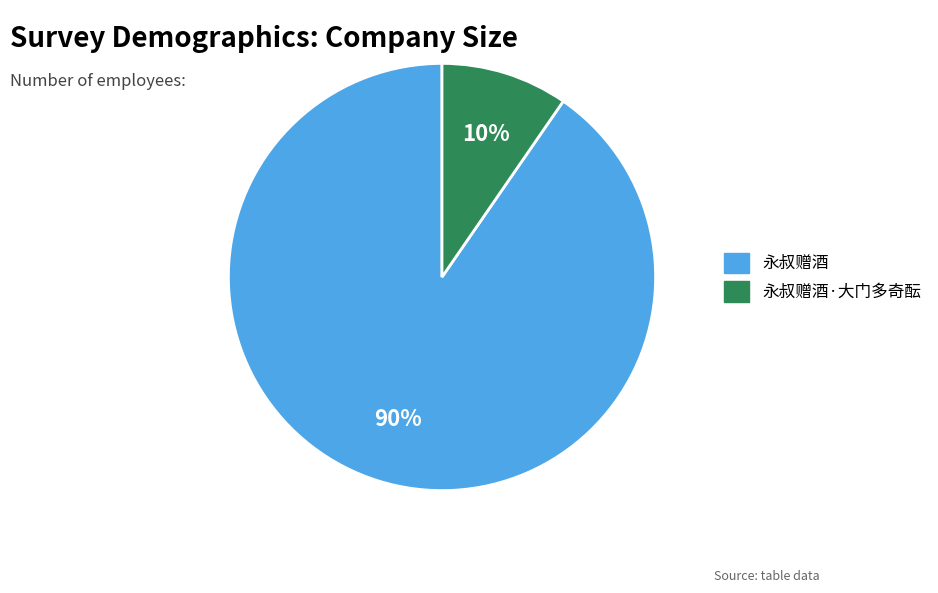

To the nearest percent, what is the combined percentage of 永叔赠酒·大门多奇酝 and 永叔赠酒?

100%